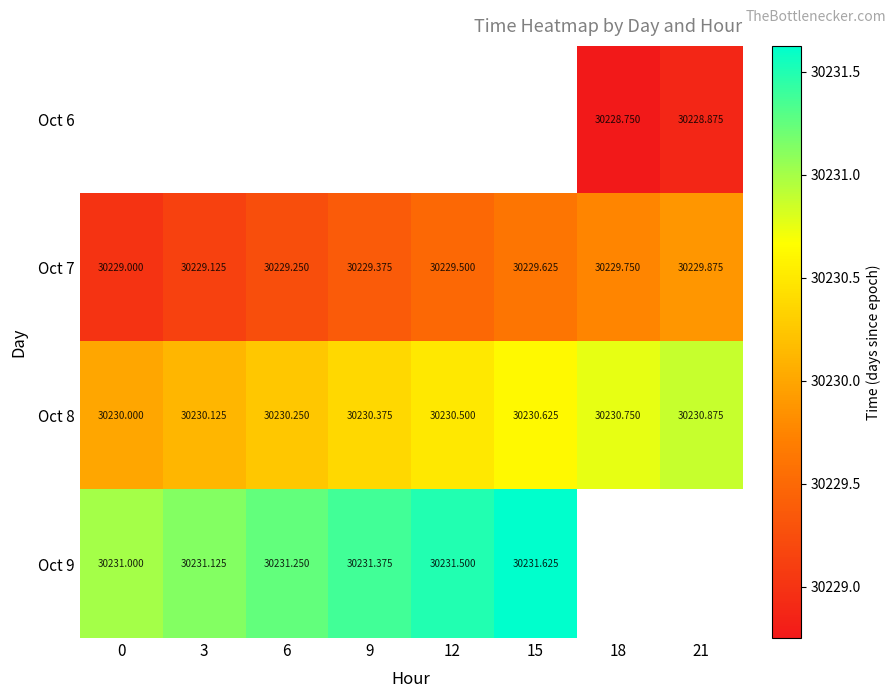

Is the value of Oct 8 at 21 greater than the value of Oct 9 at 3?

No